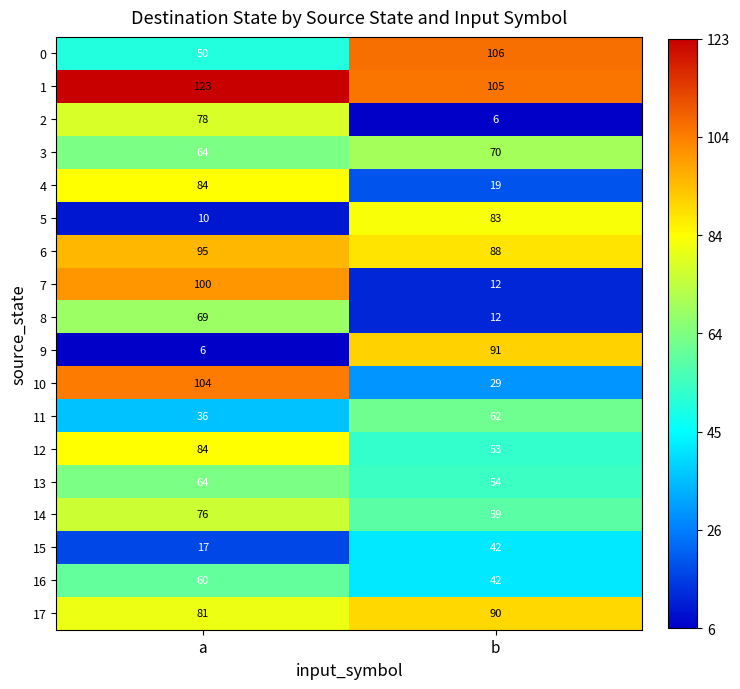

What is the sum of all 11 values?

98